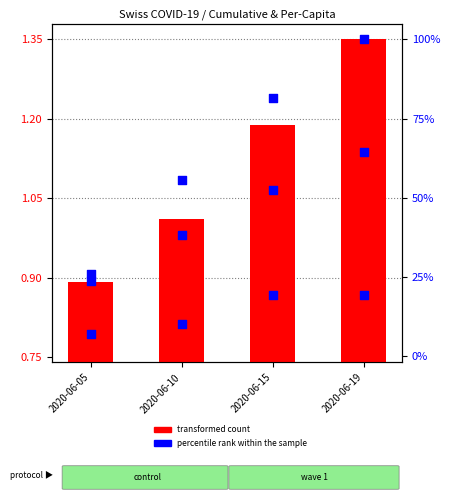

What is the total value across all series at 2020-06-19?

65.7